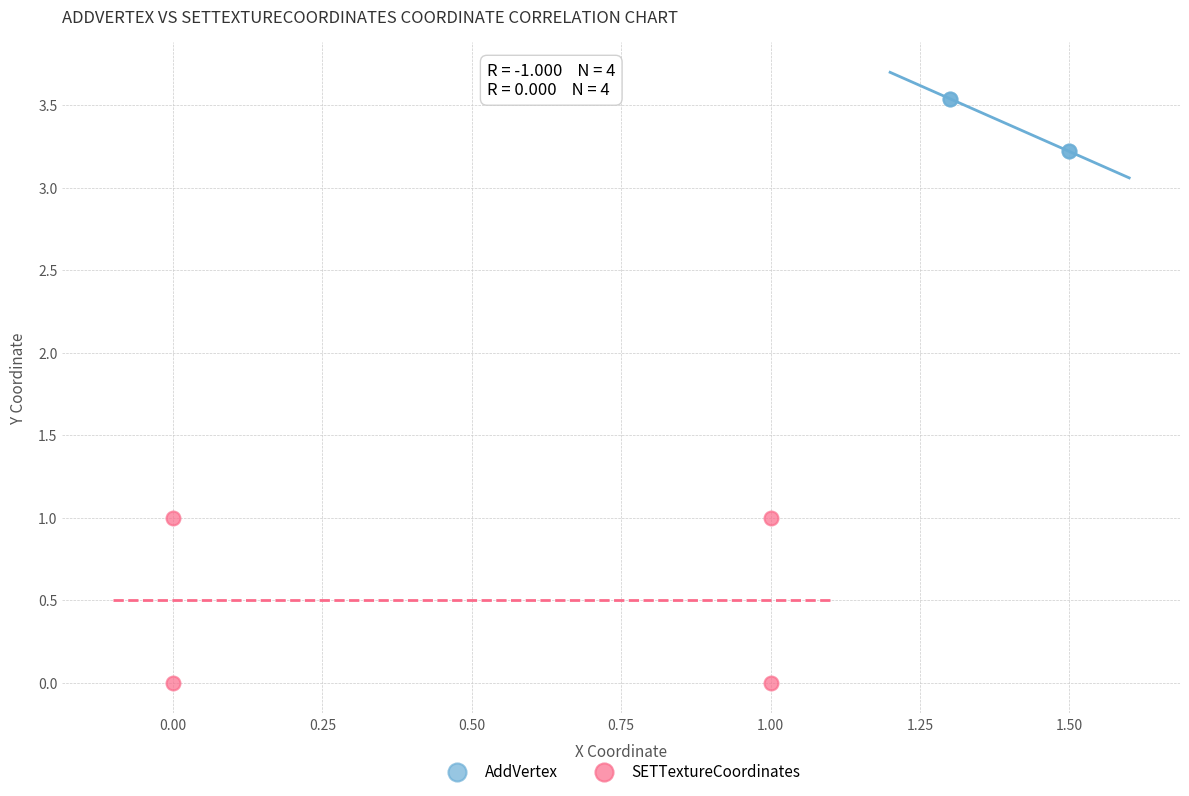

Which series has the largest Y range (max minus min)?

SETTextureCoordinates